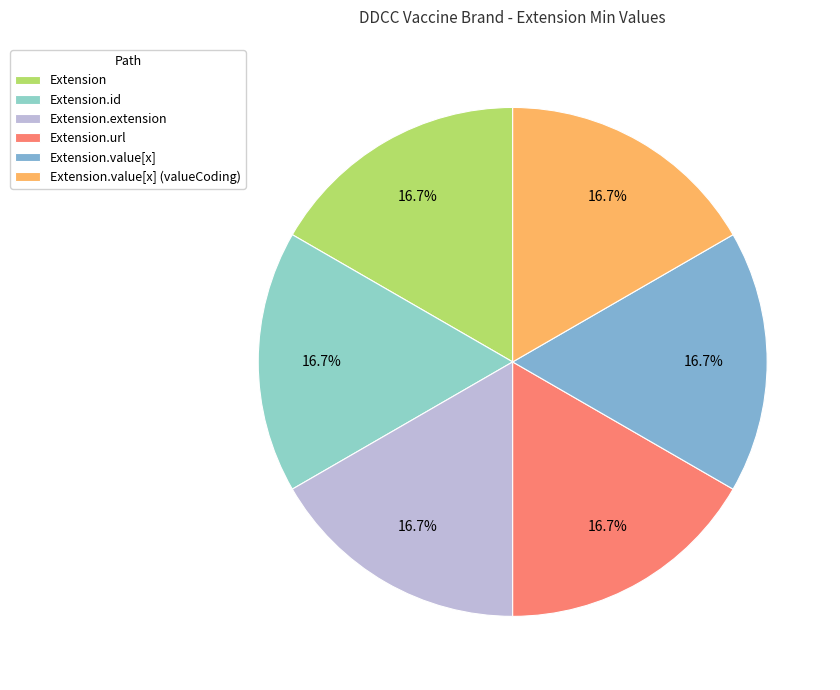

Rank the categories by value from lowest to highest.

Extension, Extension.id, Extension.extension, Extension.url, Extension.value[x], Extension.value[x] (valueCoding)